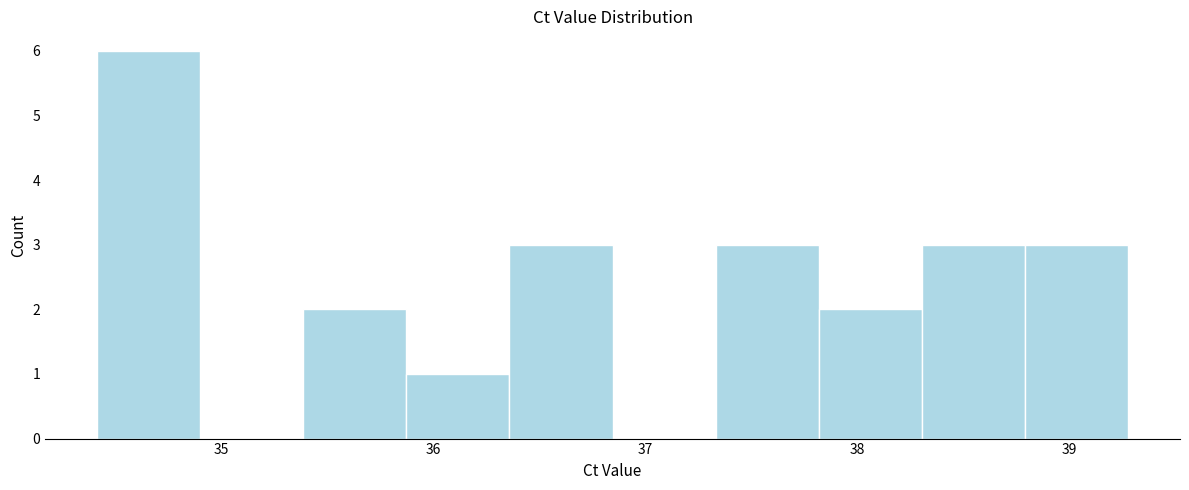

Reading left to right, transcribe this chart: for each bar, give the range it covers on the x-axis and its height. Neither the bar edges nor the heights are printed on the chart, so give them approximately, as read against the axes.

34.4 to 34.9: 6
34.9 to 35.4: 0
35.4 to 35.9: 2
35.9 to 36.4: 1
36.4 to 36.8: 3
36.8 to 37.3: 0
37.3 to 37.8: 3
37.8 to 38.3: 2
38.3 to 38.8: 3
38.8 to 39.3: 3